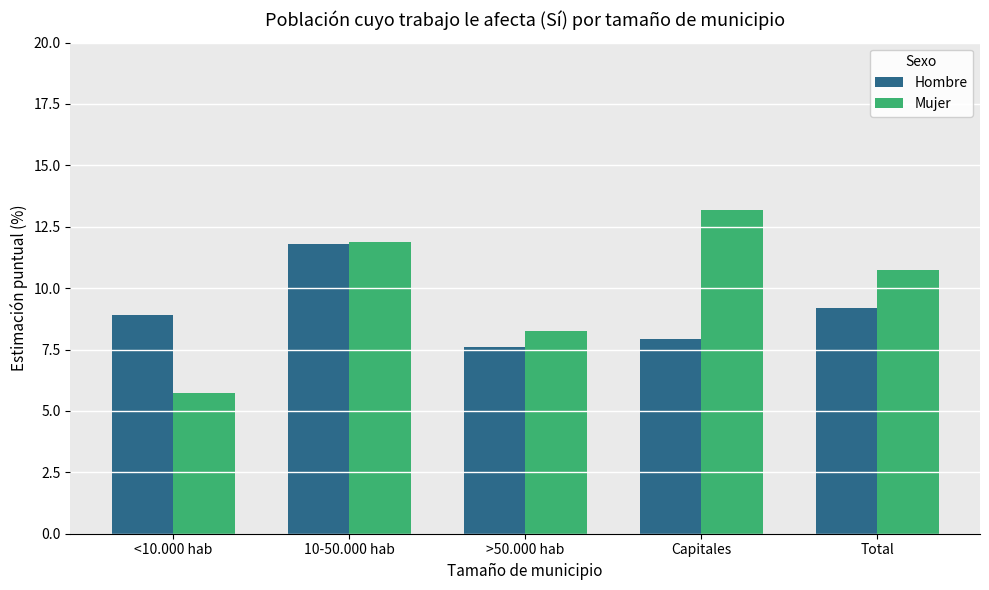

The value of Mujer at Capitales is 22.2. True or false?

False